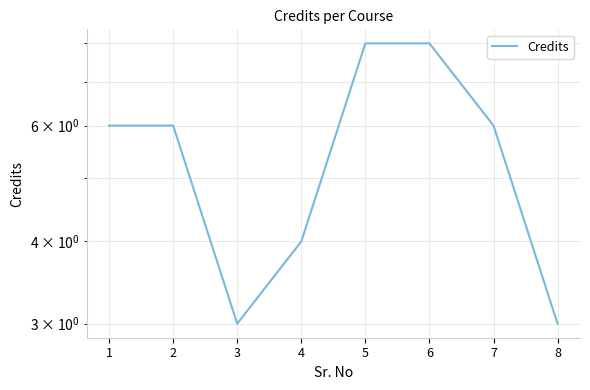

How many interior local valleys (lower than both neighbors) does the data have?

1